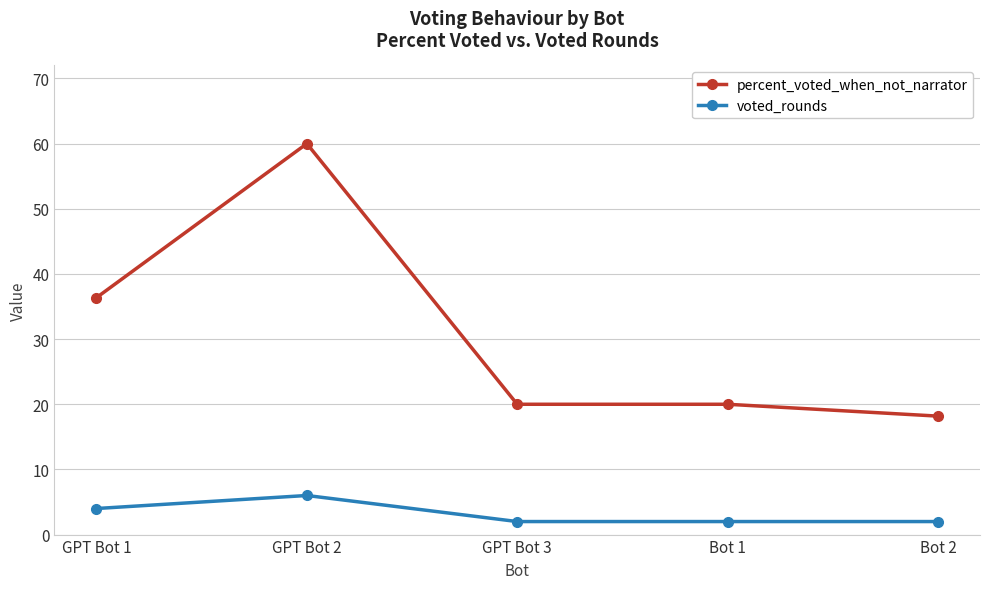

How many categories are shown in the chart?

5